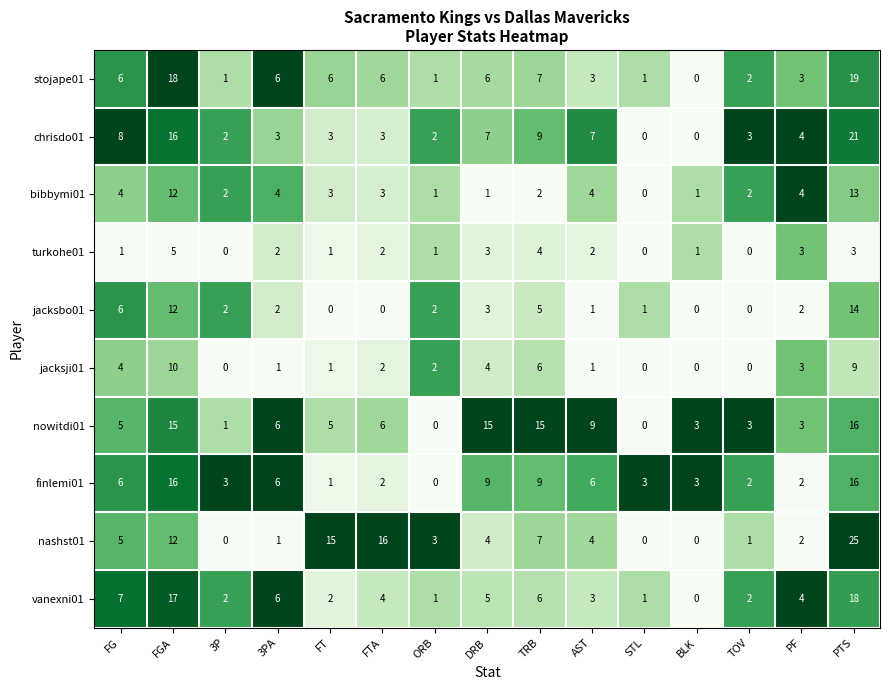

What is the sum of all vanexni01 values?

78